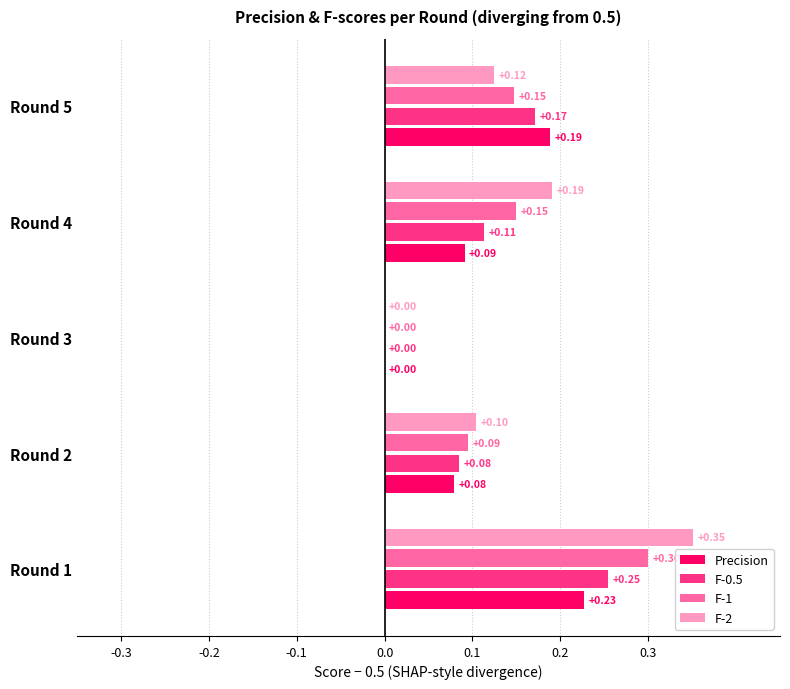

Which series has the largest total across all categories?

F-2